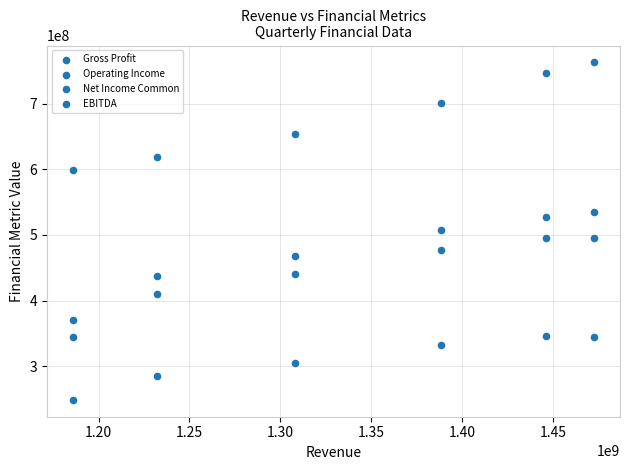

How many data points are displayed?

24